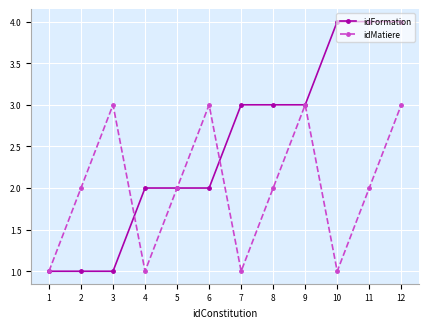

What is the difference between the highest and lowest values at 4?

1